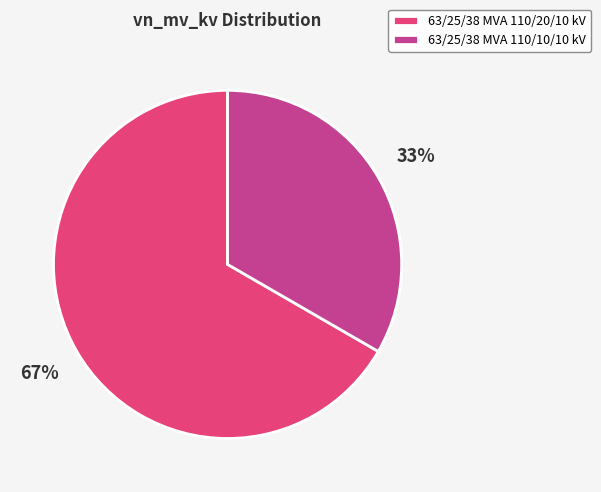

Which has a higher value, 63/25/38 MVA 110/10/10 kV or 63/25/38 MVA 110/20/10 kV?

63/25/38 MVA 110/20/10 kV